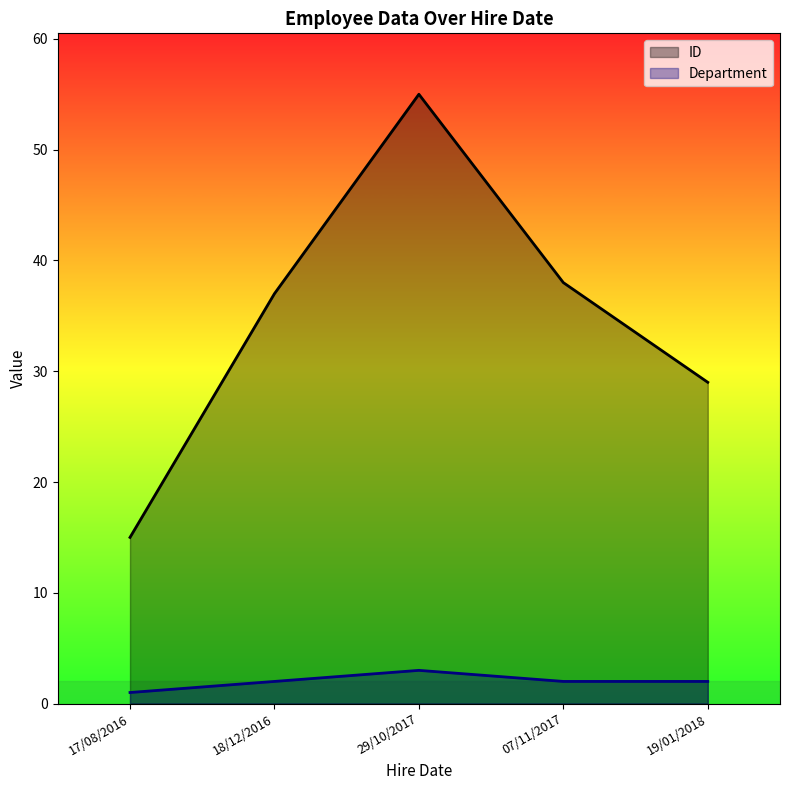

Is the value of ID at 17/08/2016 greater than the value of Department at 17/08/2016?

Yes